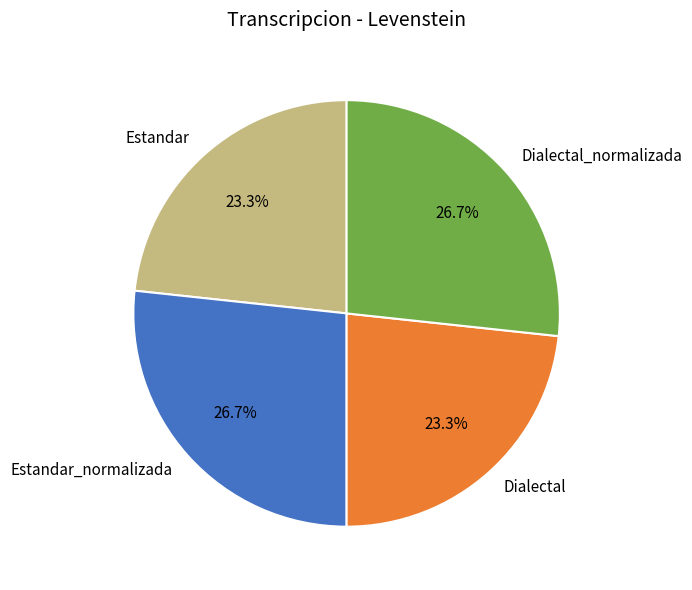

How much of the chart is everything except Estandar_normalizada?

73.3%